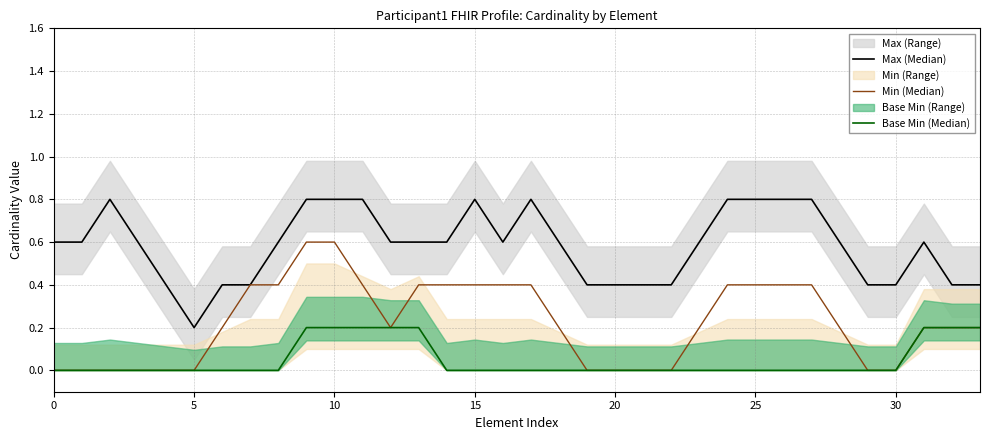

What is the label of the 11th point from the left?

10